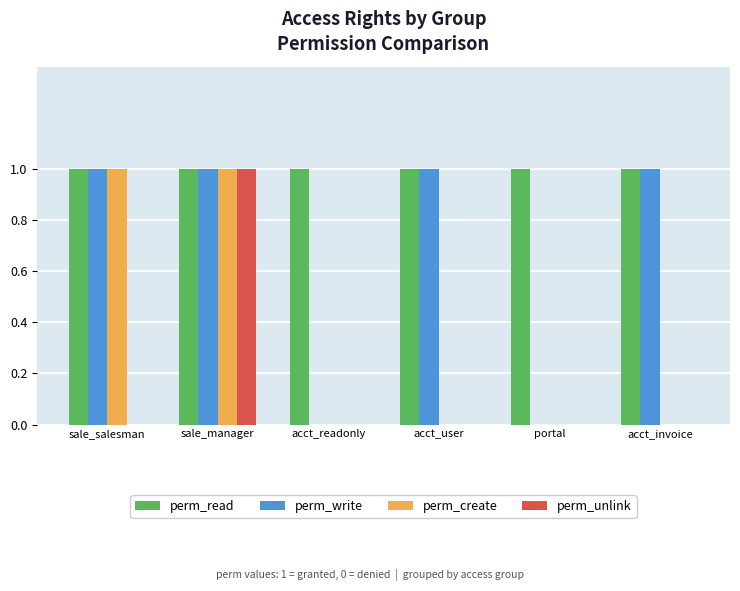

What is the sum of all perm_create values?

2